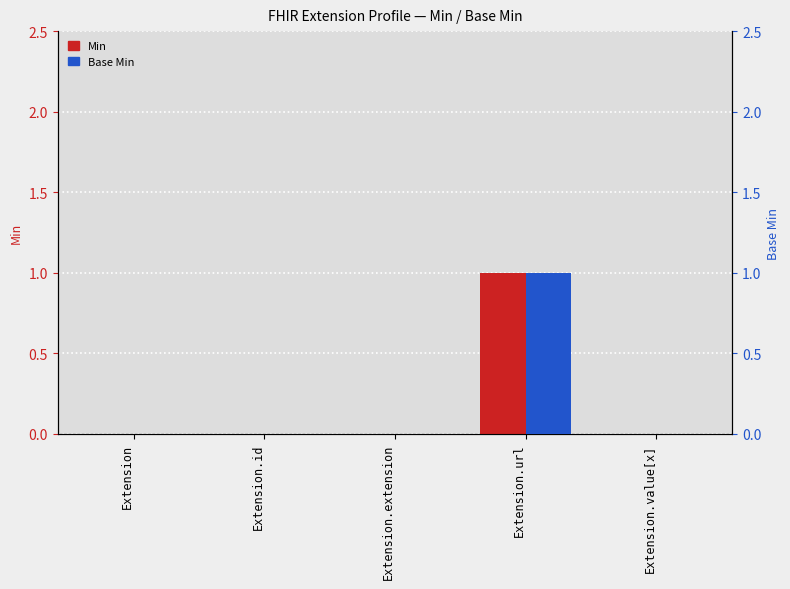

Are the bars horizontal?

No